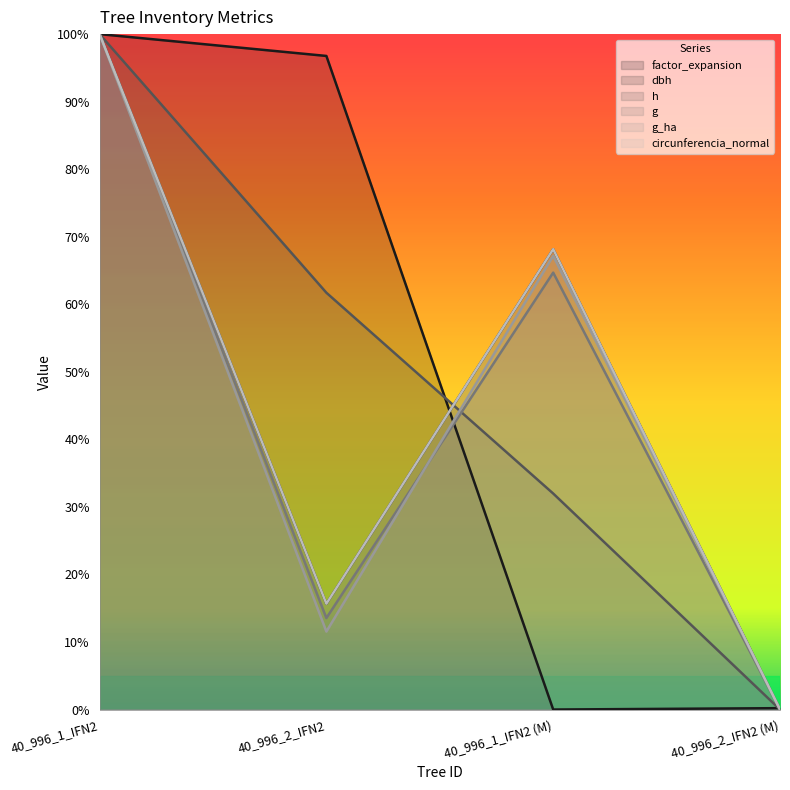

Rank the series at 40_996_2_IFN2 (M) from lowest to highest value.

dbh, h, g, g_ha, circunferencia_normal, factor_expansion